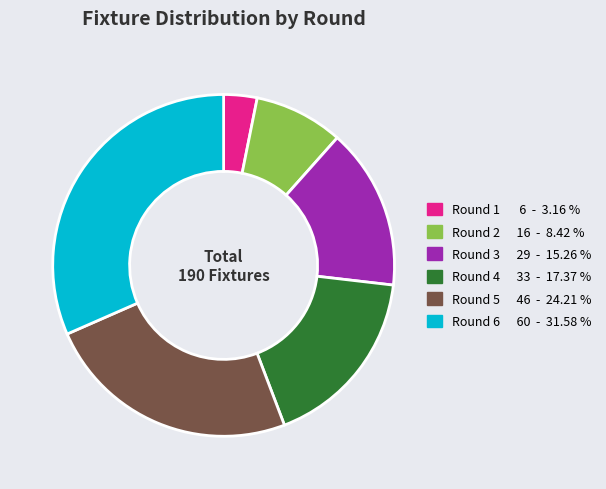

Do Round 2 and Round 5 together represent more than half of the pie?

No